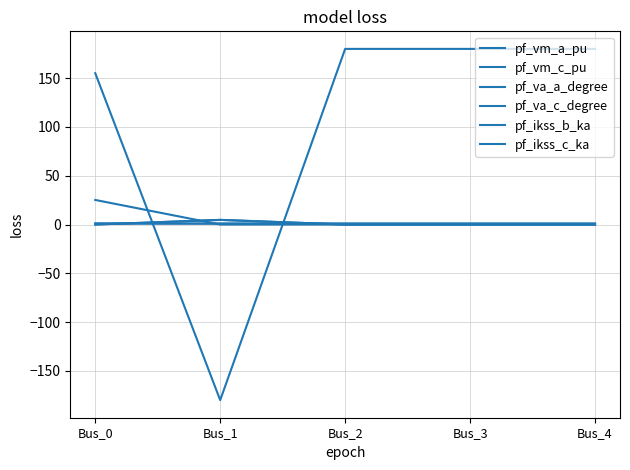

Which has a higher value, Bus_4 or Bus_2?

Bus_2